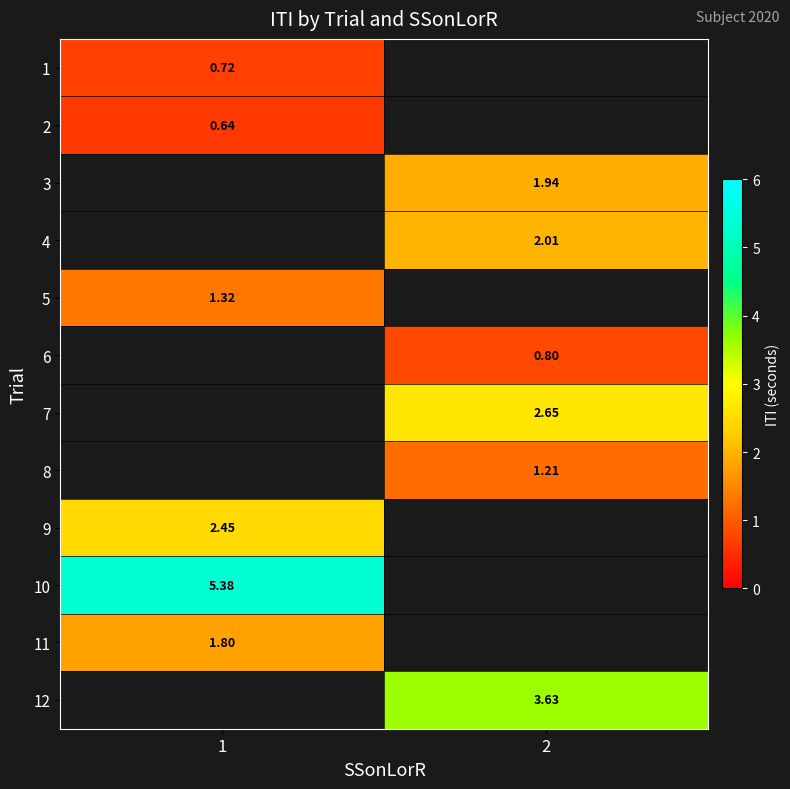

What is the minimum value shown in the chart?

0.6